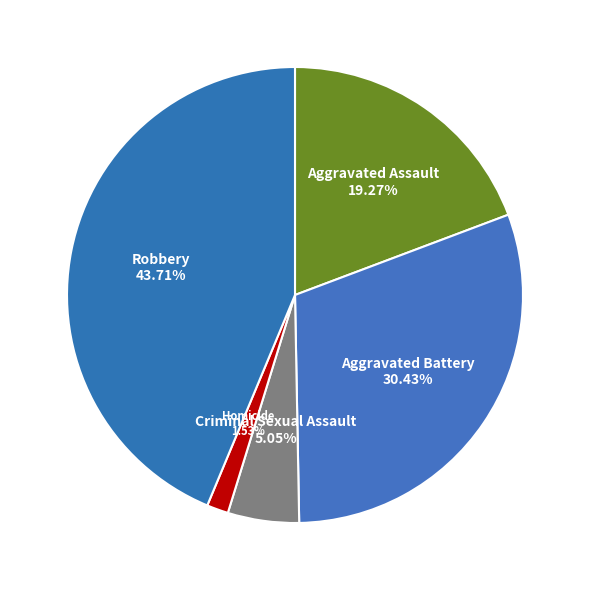

To the nearest percent, what is the average slice percentage?

20%